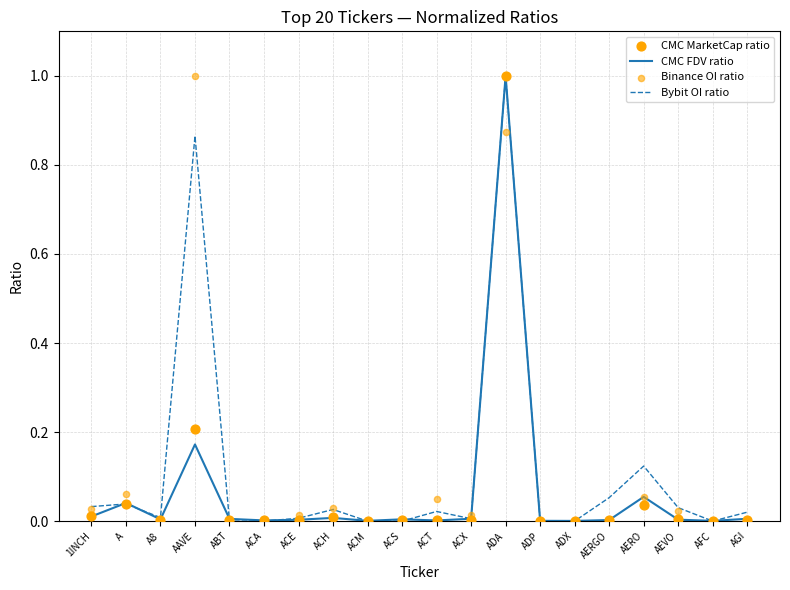

Which series has the largest Y range (max minus min)?

Bybit OI ratio